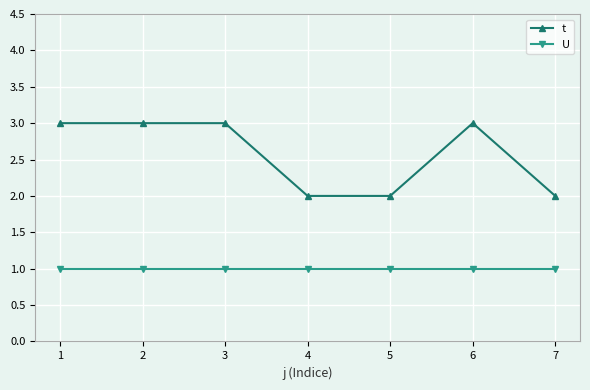

What is the minimum value shown in the chart?

1